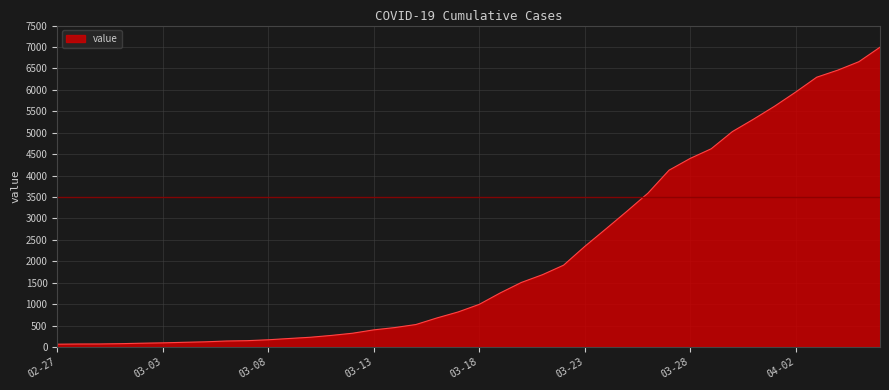

What is the greatest value displayed?

6995